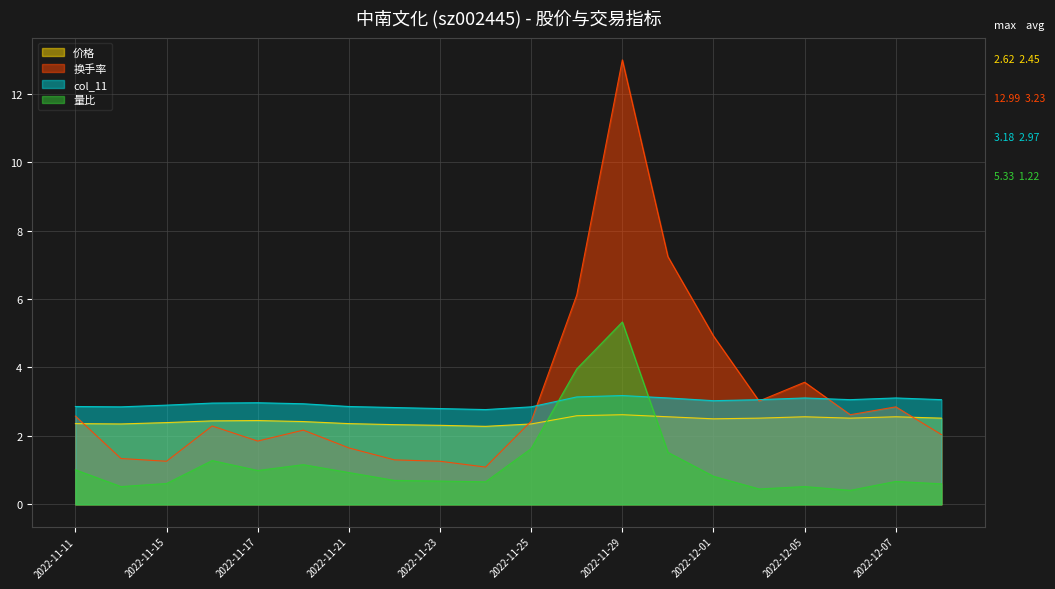

What is the sum of the 量比 values at 2022-12-05 and 2022-11-25?

2.1